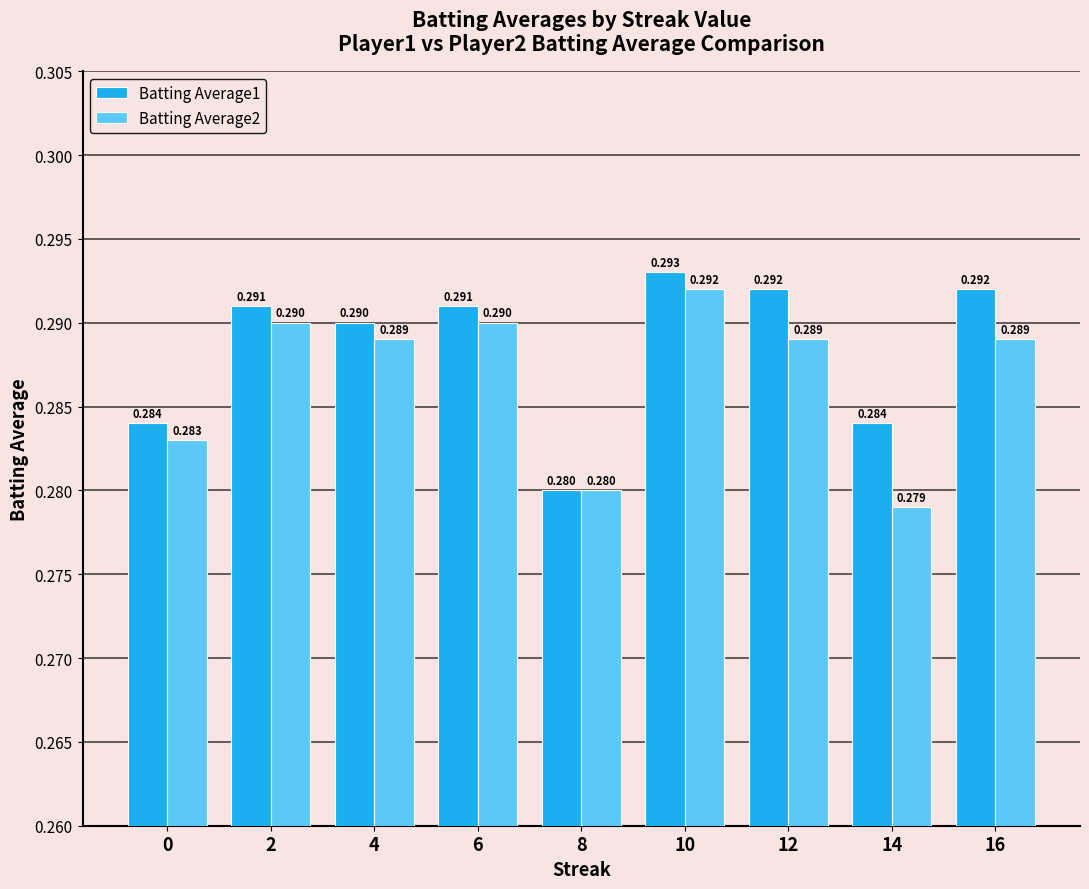

How many distinct data groups are displayed?

2